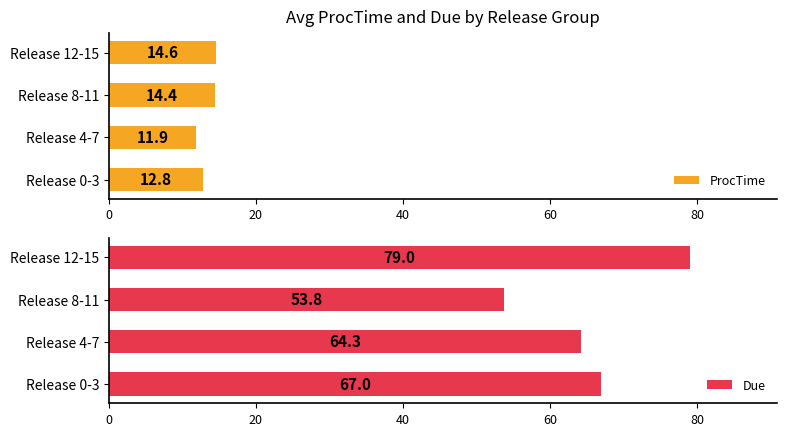

What is the greatest value displayed?

79.0